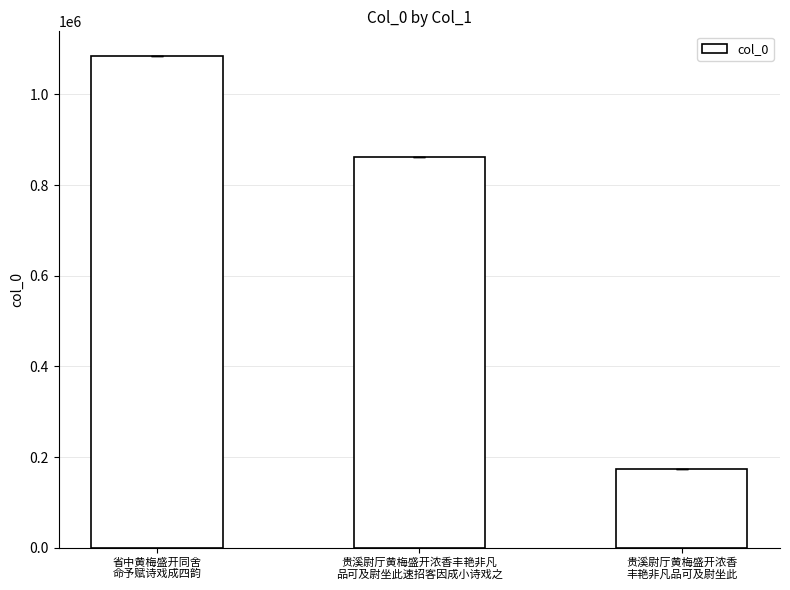

Rank the categories by value from highest to lowest.

省中黄梅盛开同舍
命予赋诗戏成四韵, 贵溪尉厅黄梅盛开浓香丰艳非凡
品可及尉坐此速招客因成小诗戏之, 贵溪尉厅黄梅盛开浓香
丰艳非凡品可及尉坐此